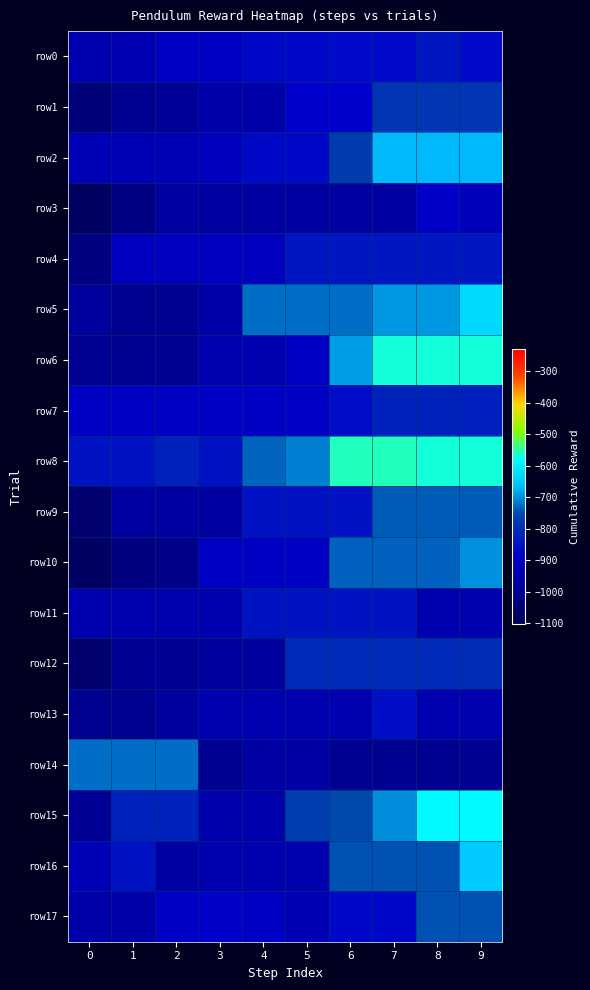

Reading left to right, list all the values displayed in this chart.

row0: 0=-939.9	1=-929.7	2=-905.2	3=-905.2	4=-867.2	5=-867.2	6=-863.4	7=-863.4	8=-841.9	9=-863.4
row1: 0=-1039.4	1=-999.3	2=-986.4	3=-949.3	4=-949.3	5=-882.9	6=-882.9	7=-786.1	8=-786.1	9=-786.1
row2: 0=-924.3	1=-924.3	2=-924.3	3=-913.9	4=-867.0	5=-867.0	6=-772.5	7=-669.6	8=-669.6	9=-669.6
row3: 0=-1070.7	1=-1021.8	2=-968.5	3=-968.5	4=-968.5	5=-968.5	6=-968.5	7=-968.5	8=-891.1	9=-920.6
row4: 0=-1027.3	1=-910.7	2=-910.7	3=-910.7	4=-910.7	5=-841.8	6=-841.8	7=-841.8	8=-841.8	9=-841.8
row5: 0=-980.1	1=-1001.4	2=-1001.0	3=-955.6	4=-724.8	5=-724.8	6=-724.8	7=-694.1	8=-694.1	9=-629.4
row6: 0=-998.2	1=-998.2	2=-997.3	3=-937.6	4=-937.6	5=-901.4	6=-690.3	7=-565.6	8=-565.6	9=-565.6
row7: 0=-898.7	1=-898.7	2=-898.7	3=-898.7	4=-898.7	5=-896.4	6=-859.0	7=-819.1	8=-819.1	9=-824.5
row8: 0=-846.6	1=-846.6	2=-820.1	3=-846.6	4=-731.8	5=-710.1	6=-555.1	7=-555.1	8=-566.6	9=-566.6
row9: 0=-1050.5	1=-968.9	2=-968.9	3=-968.9	4=-848.3	5=-848.3	6=-848.3	7=-738.4	8=-738.4	9=-738.4
row10: 0=-1073.7	1=-1026.9	2=-1015.1	3=-899.1	4=-899.1	5=-899.1	6=-732.7	7=-732.7	8=-732.7	9=-699.1
row11: 0=-940.4	1=-940.4	2=-940.4	3=-940.4	4=-847.2	5=-847.2	6=-847.2	7=-847.2	8=-940.4	9=-940.4
row12: 0=-1056.2	1=-987.6	2=-987.6	3=-977.4	4=-977.4	5=-802.6	6=-802.6	7=-802.6	8=-802.6	9=-801.2
row13: 0=-1004.1	1=-1004.1	2=-974.7	3=-938.1	4=-938.1	5=-938.1	6=-938.1	7=-856.0	8=-938.1	9=-938.1
row14: 0=-724.1	1=-724.1	2=-724.1	3=-1000.3	4=-962.3	5=-962.3	6=-1000.3	7=-1000.3	8=-1000.3	9=-1000.3
row15: 0=-988.6	1=-820.2	2=-820.2	3=-947.0	4=-947.0	5=-768.1	6=-752.3	7=-699.7	8=-583.0	9=-583.0
row16: 0=-922.6	1=-848.0	2=-966.5	3=-943.6	4=-943.6	5=-943.6	6=-743.9	7=-743.9	8=-743.9	9=-648.8
row17: 0=-954.0	1=-954.0	2=-897.3	3=-892.1	4=-897.3	5=-927.9	6=-866.8	7=-866.8	8=-744.9	9=-744.9